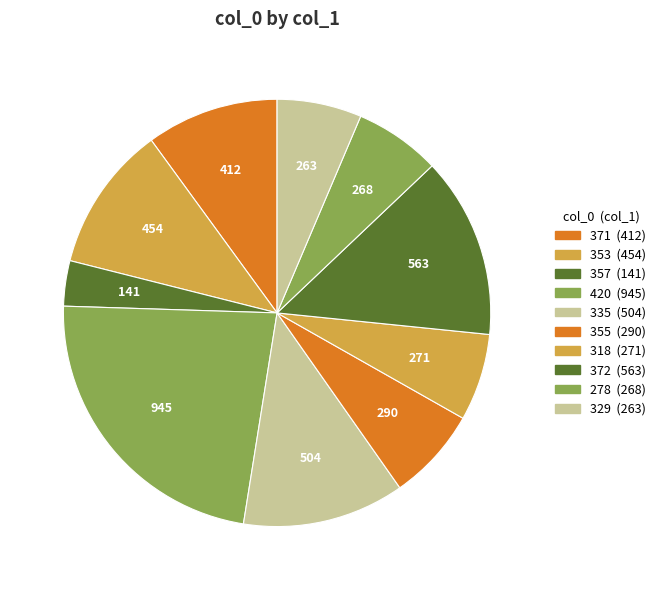

Rank the categories by value from lowest to highest.

357, 329, 278, 318, 355, 371, 353, 335, 372, 420